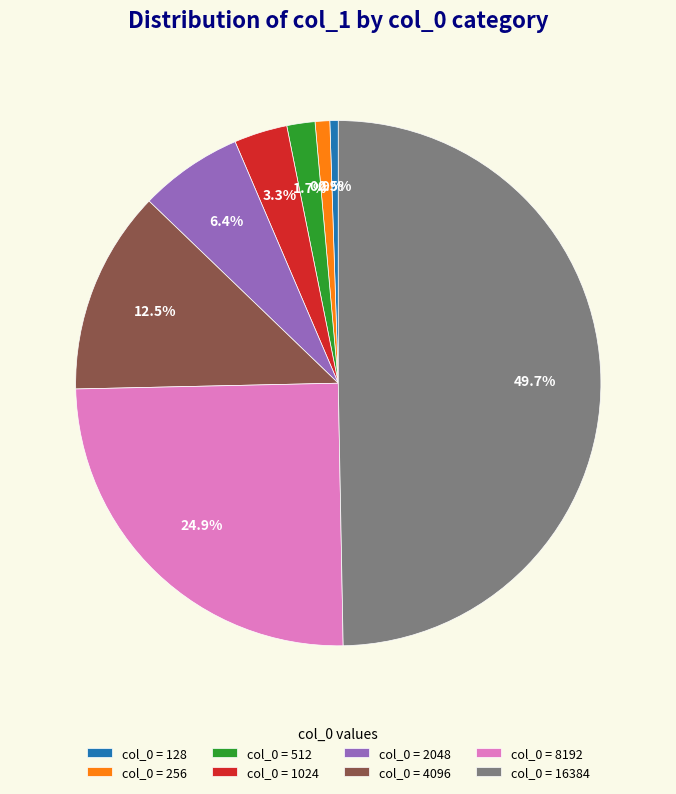

Does col_0 = 256 account for over 50% of the chart?

No